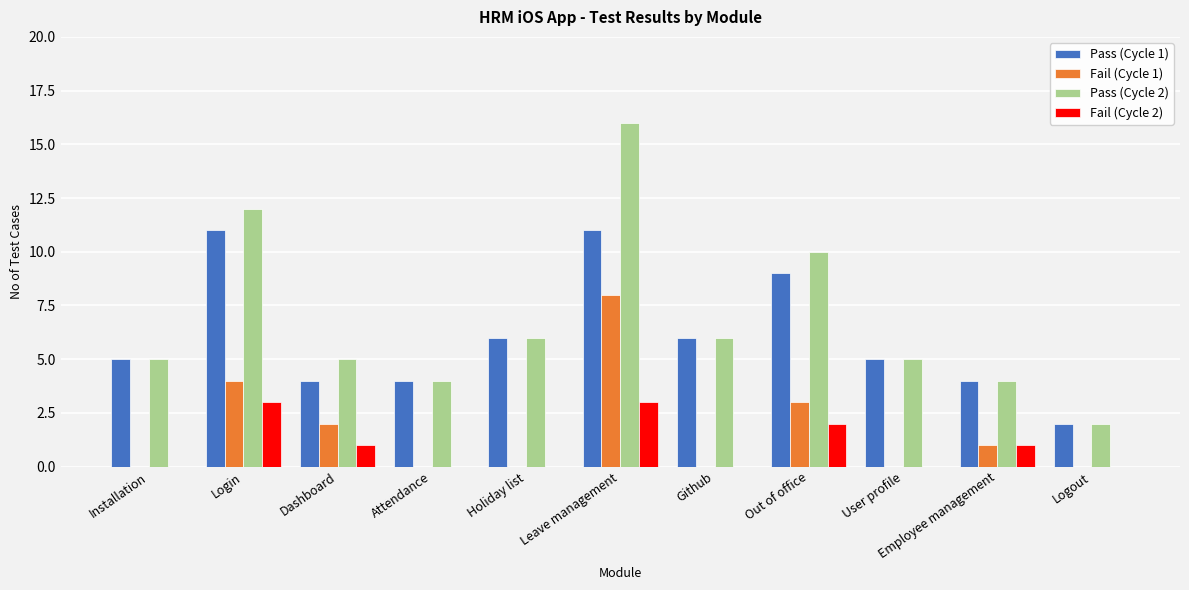

The Fail (Cycle 2) series shows -1 at Github. True or false?

False